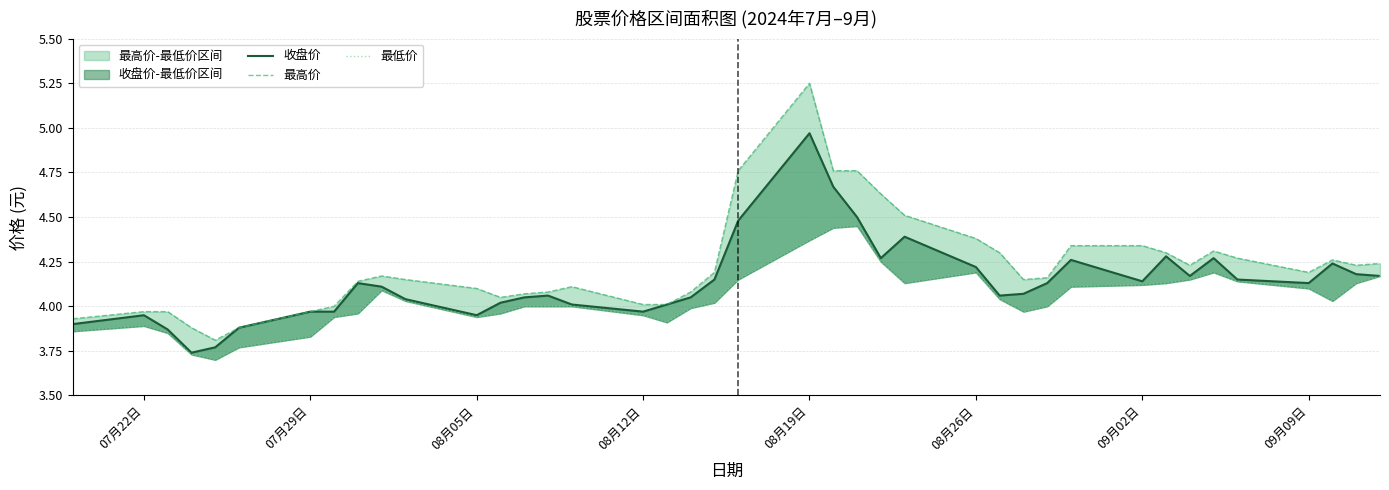

What is the difference between the maximum and second lowest values in the 最高价 series?

1.4